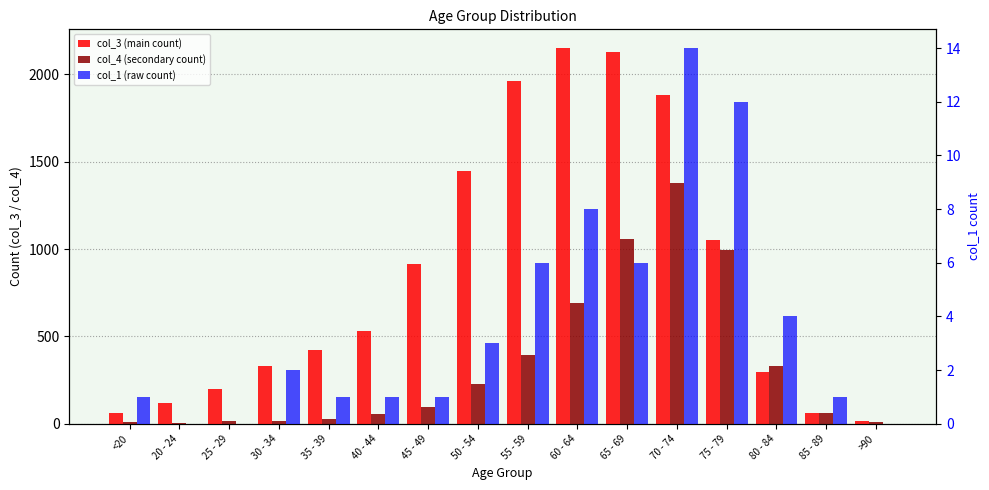

At how many categories does at least one series exceed 1218?

5